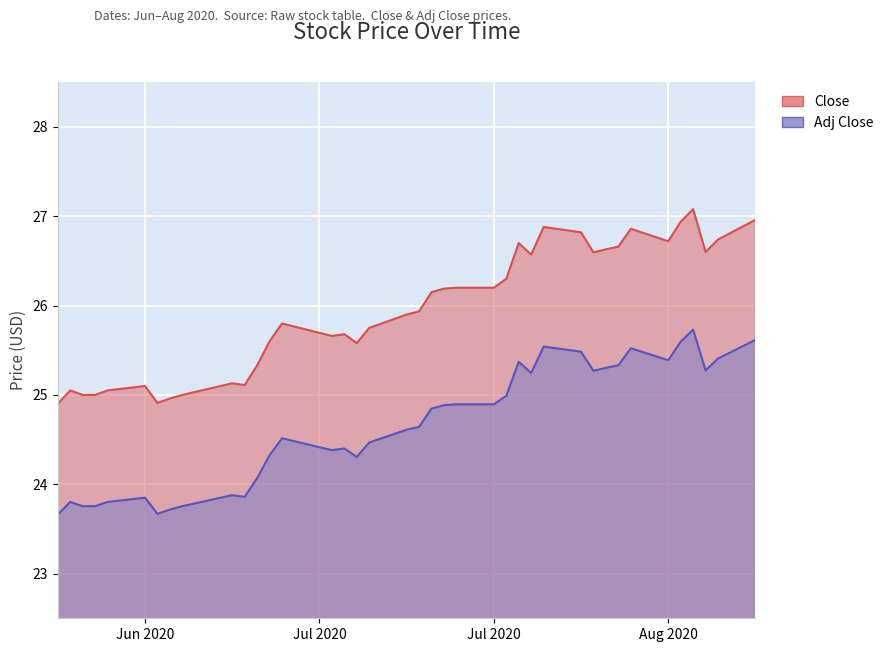

How many lines are shown in the chart?

2